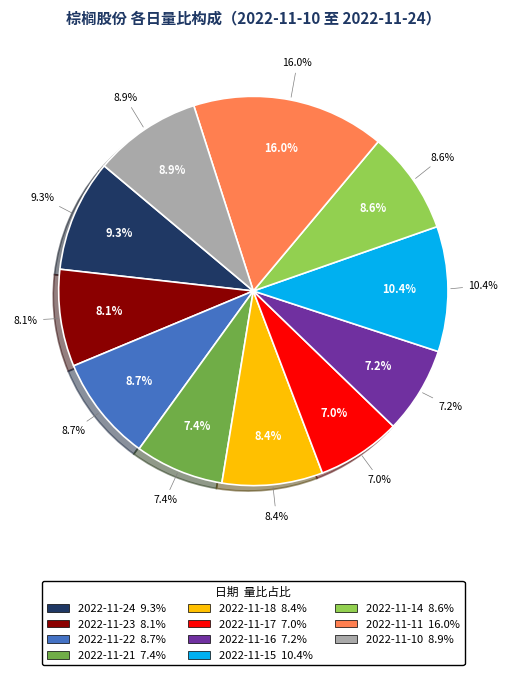

To the nearest percent, what is the difference between the 2022-11-14 and 2022-11-17 slice percentages?

2%